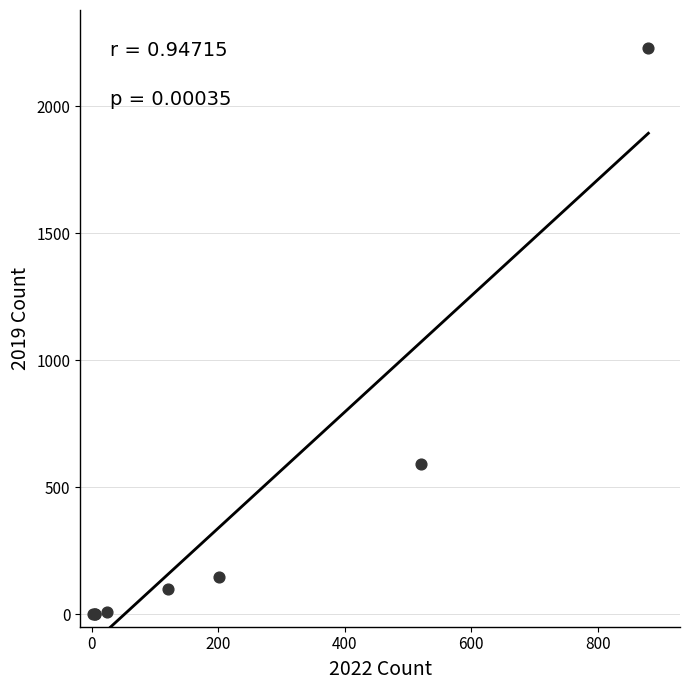

What Y value in the scatter plot is closest to 1115?

591